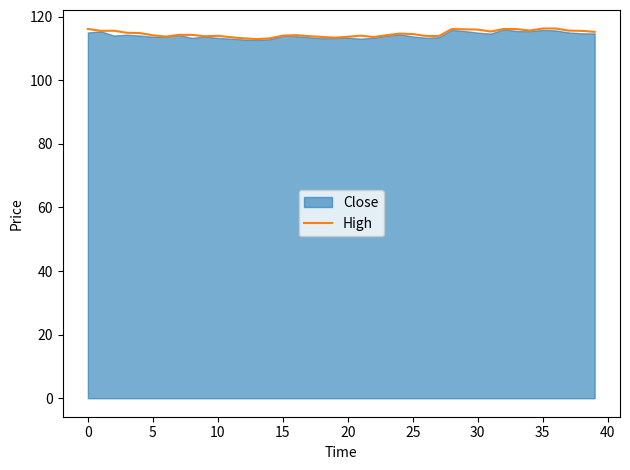

What is the minimum value for High?

112.9